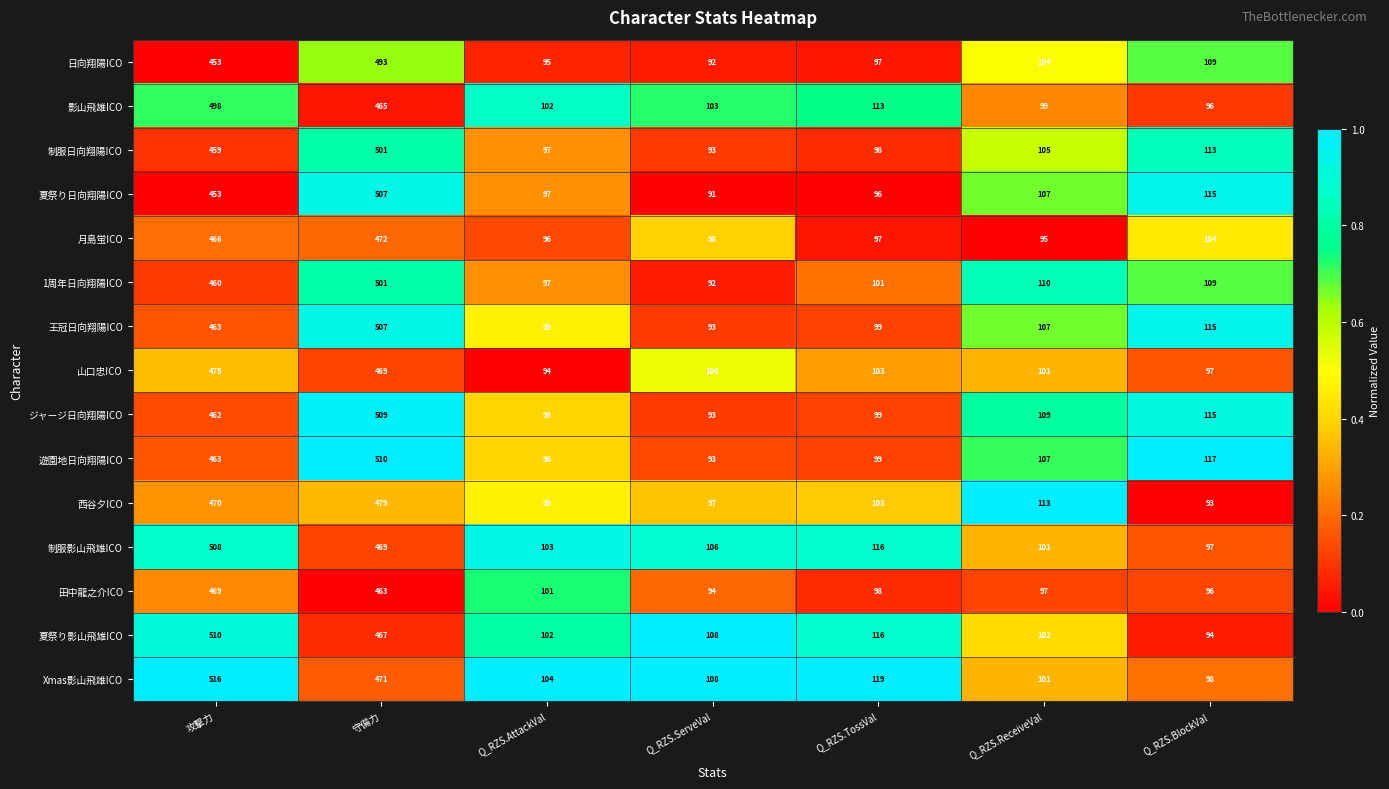

Is the value of 王冠日向翔陽ICO at Q_RZS.TossVal greater than the value of ジャージ日向翔陽ICO at Q_RZS.BlockVal?

No